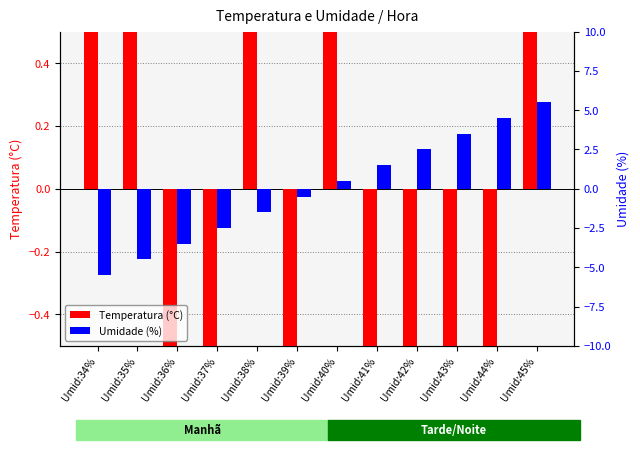

Which series changed the most between Umid:40% and Umid:42%?

Temperatura (°C)